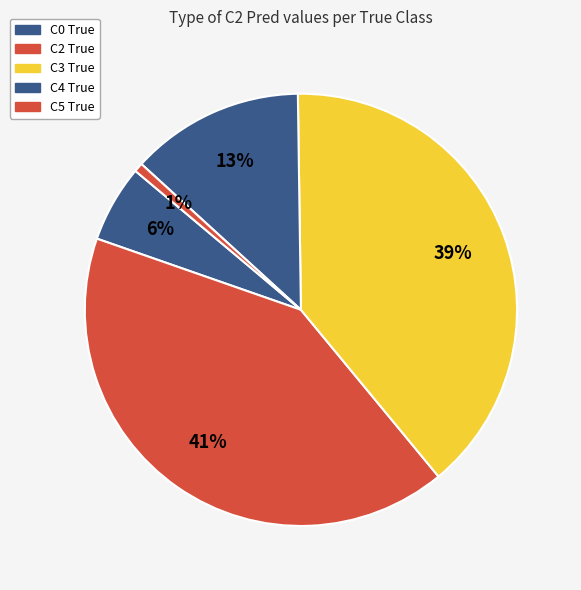

Rank the categories by value from lowest to highest.

C5 True, C0 True, C4 True, C3 True, C2 True